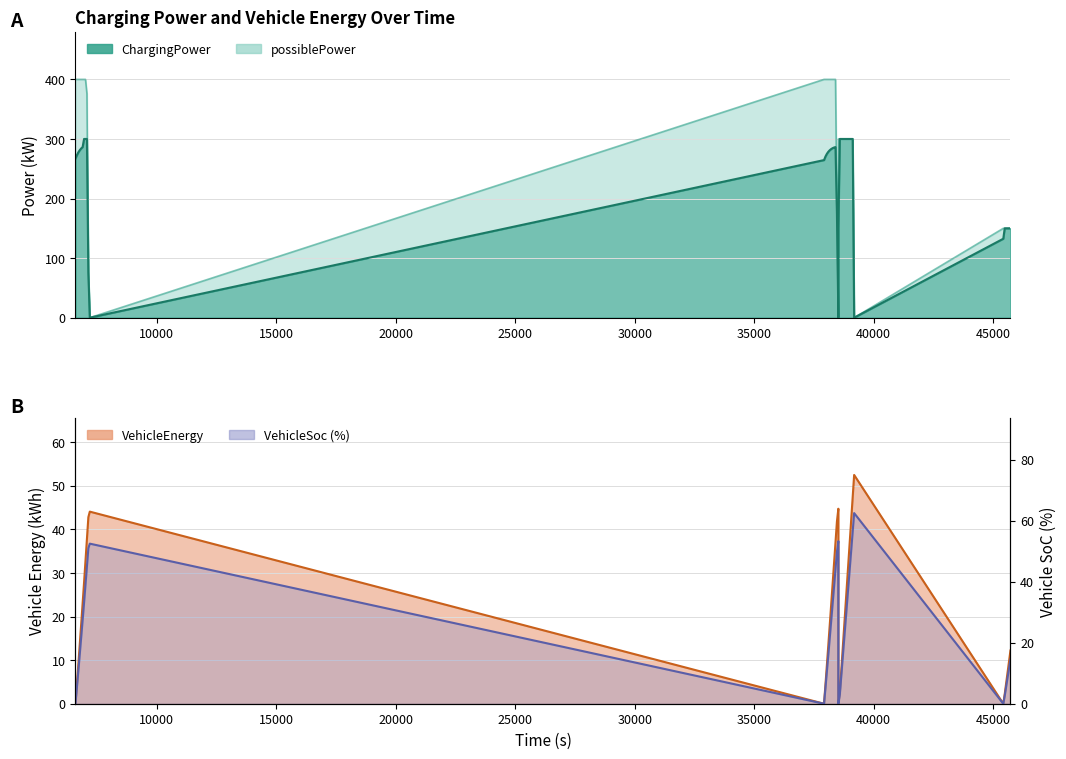

How many distinct data groups are displayed?

4